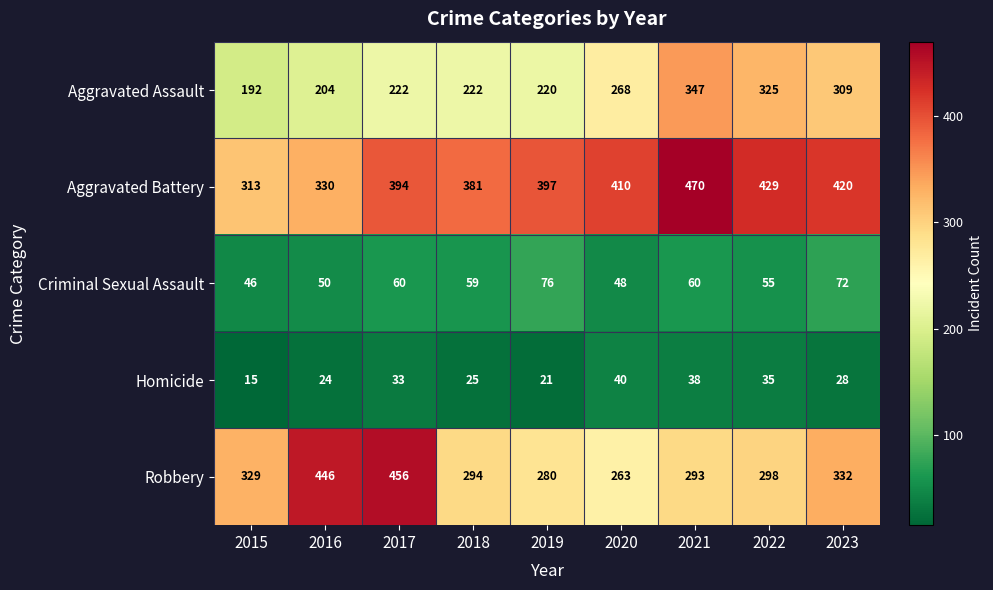

What is the approximate value of Aggravated Assault at 2017?

222